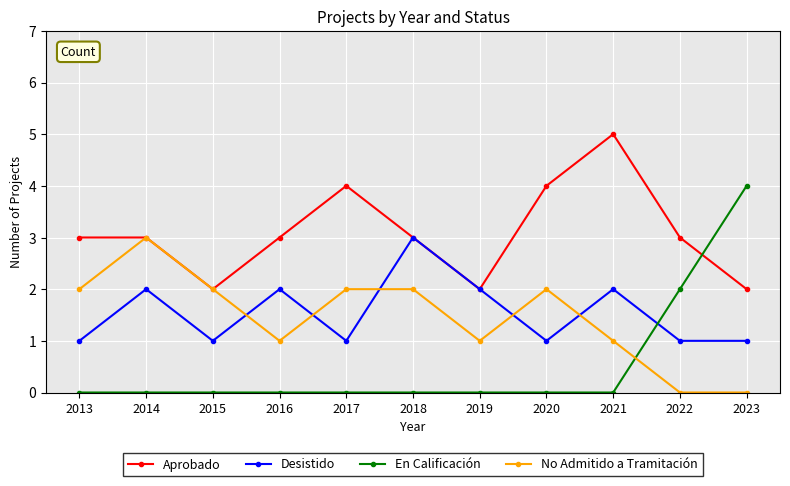

How many data points does each series have?

11